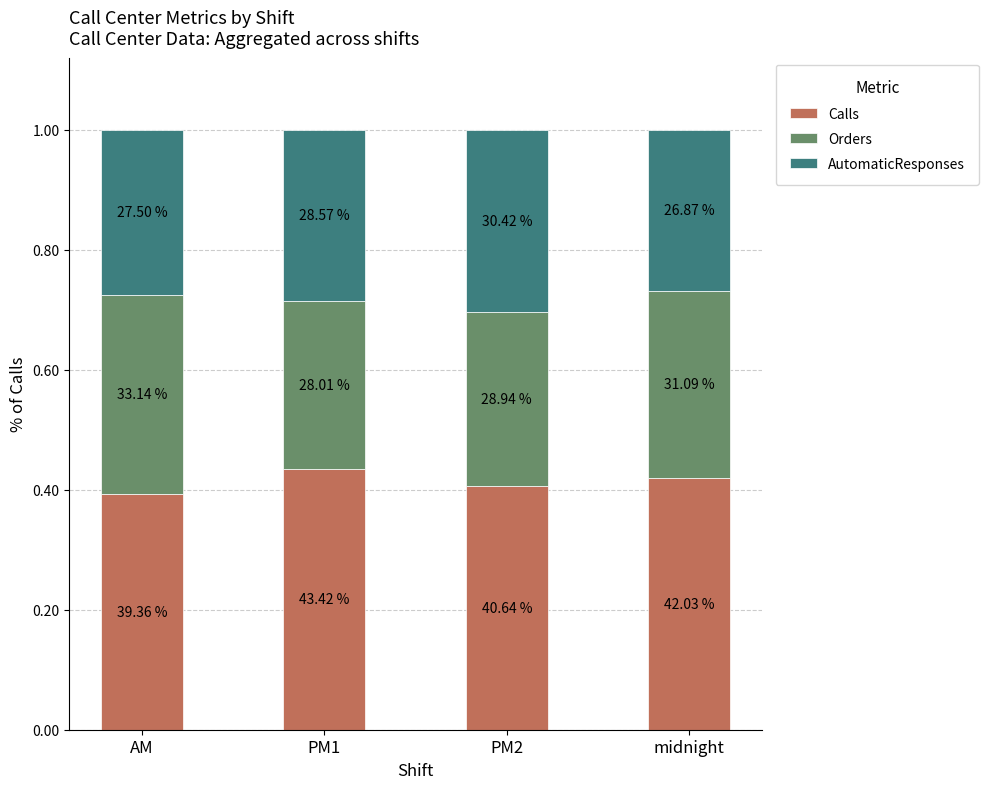

How many bars are there in total?

4